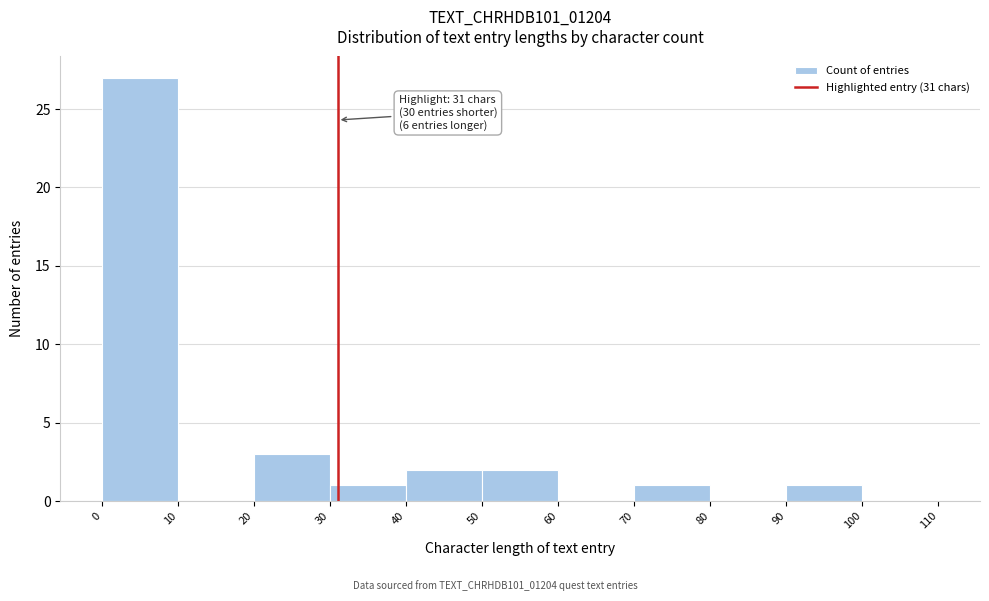

Over which range of the x-axis is the bar tallest?

0 to 10